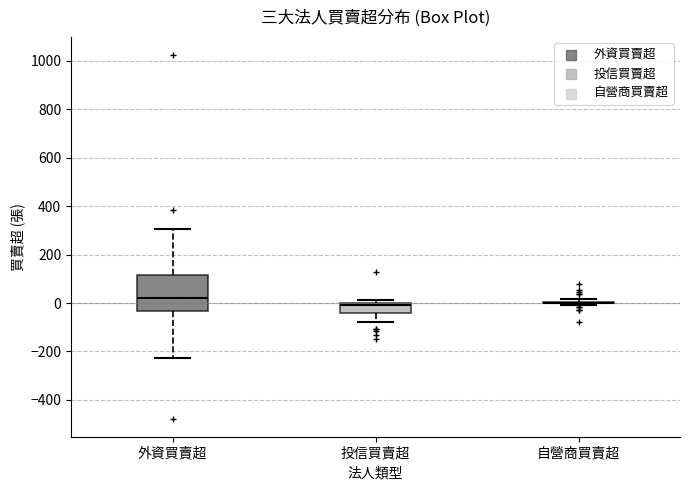

Reading left to right, transcribe this box plot: for each box, give where its median line is, the range the box spans, and where its two whiskers end, as read against the y-axis. The values are not printed on the chart, so give them approximately, as read against the axis.

外資買賣超: median 20, box -40 to 120, whiskers -220 to 300
投信買賣超: median 0 (just below the box's upper edge), box -40 to 0, whiskers -80 to 20
自營商買賣超: box collapsed to a line at 0, whiskers 0 to 20